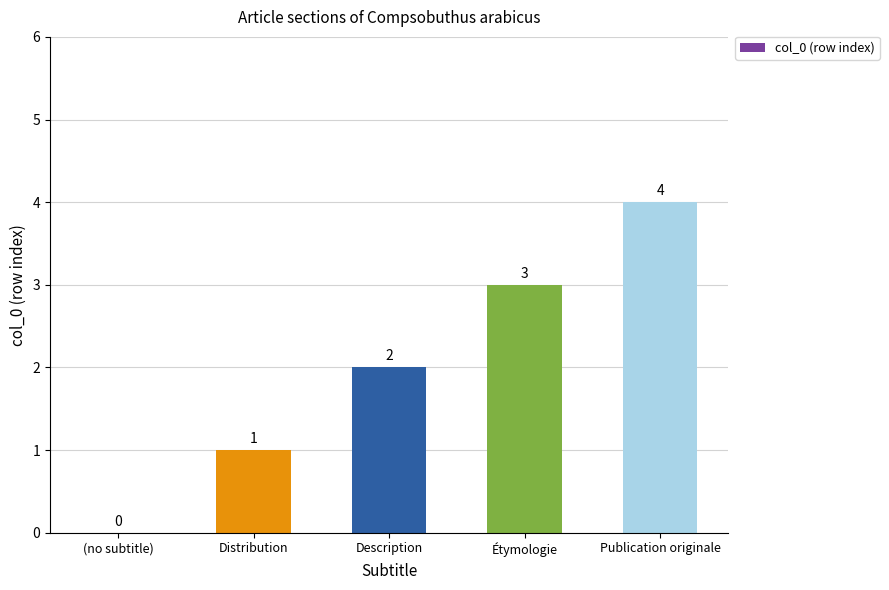

Which label corresponds to the largest value in the chart?

Publication originale